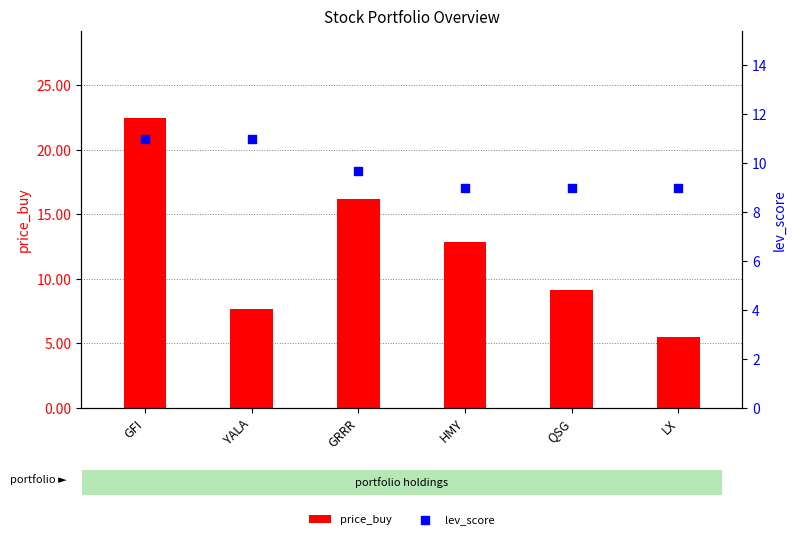

Which series has the largest Y range (max minus min)?

price_buy